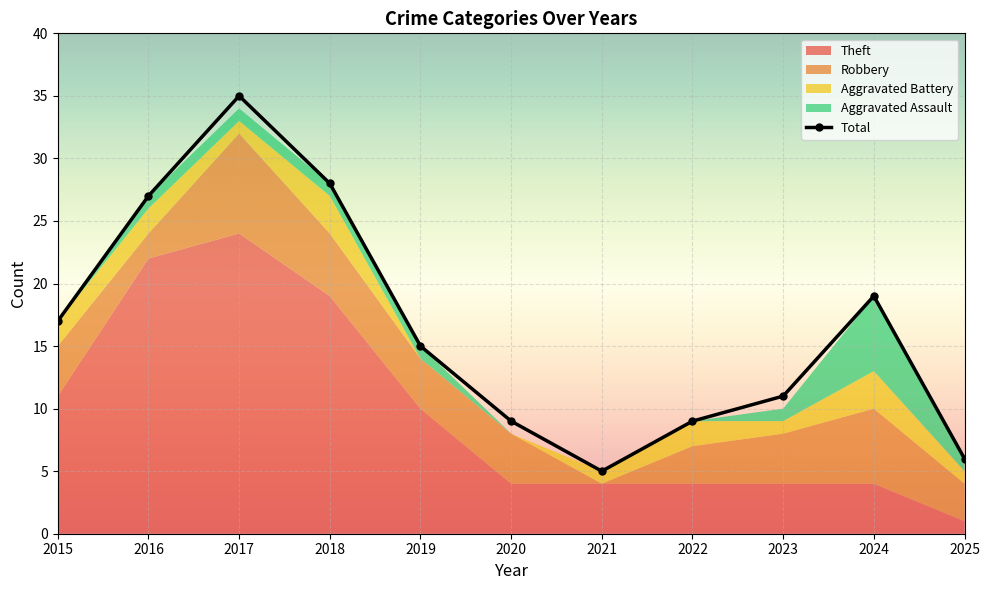

How many categories are shown in the chart?

11